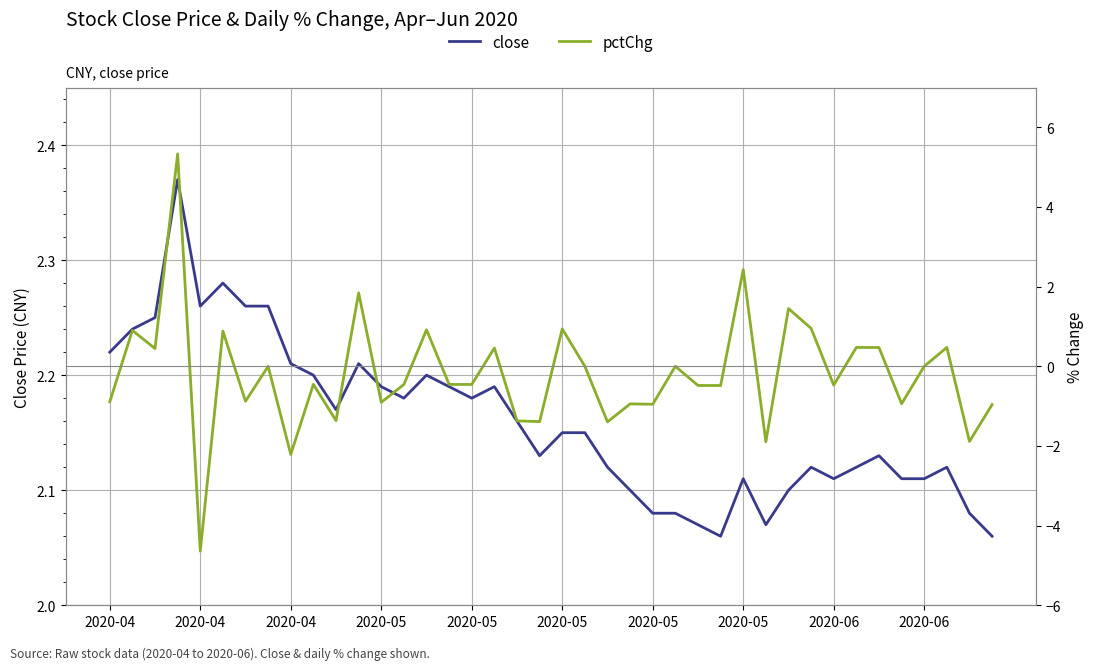

Rank the series by their average value, from highest to lowest.

close, pctChg